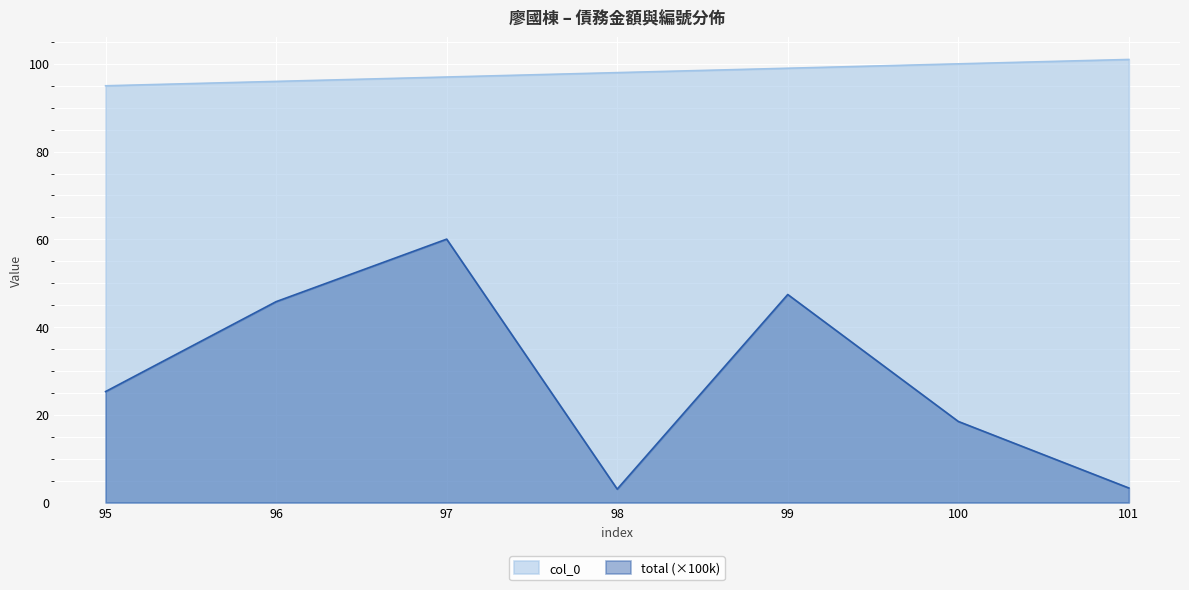

What is the average value of the col_0 series?

98.0